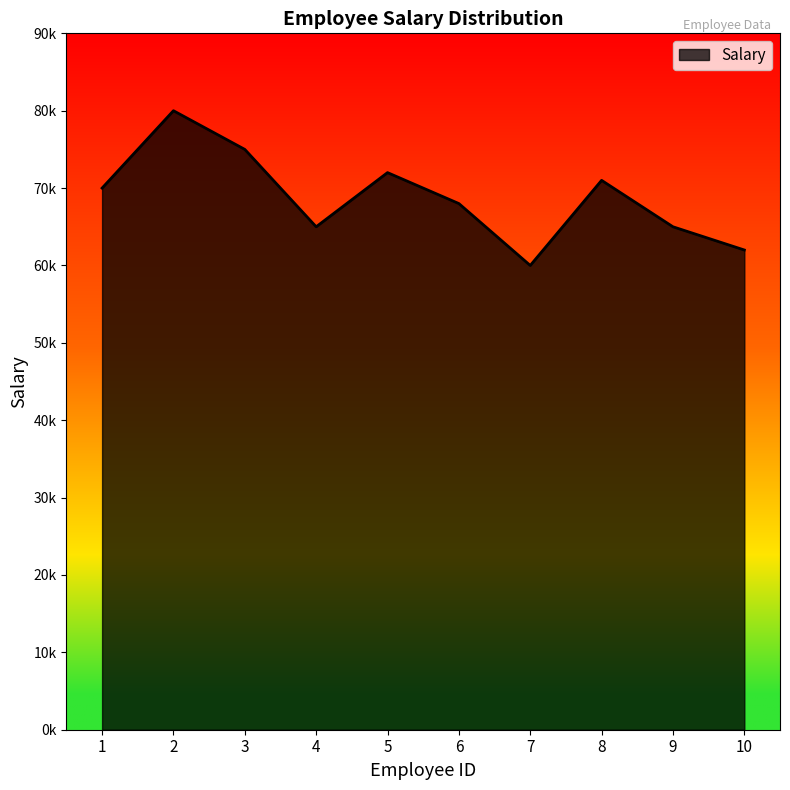

What is the sum of the values at 9 and 10?

127000